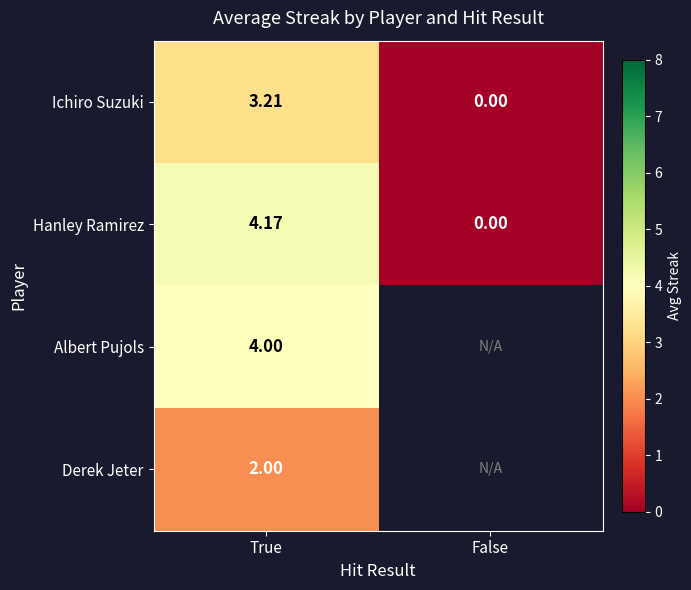

The Ichiro Suzuki series shows 1.7 at True. True or false?

False